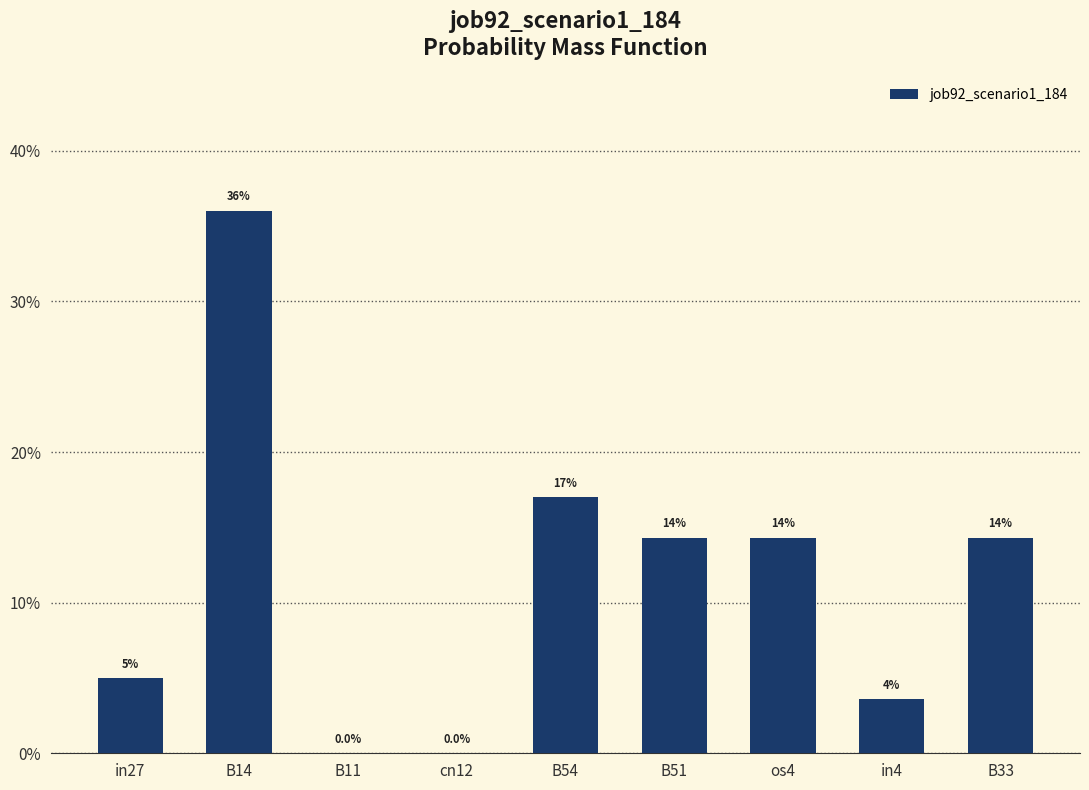

Between B14 and B51, which is larger?

B14